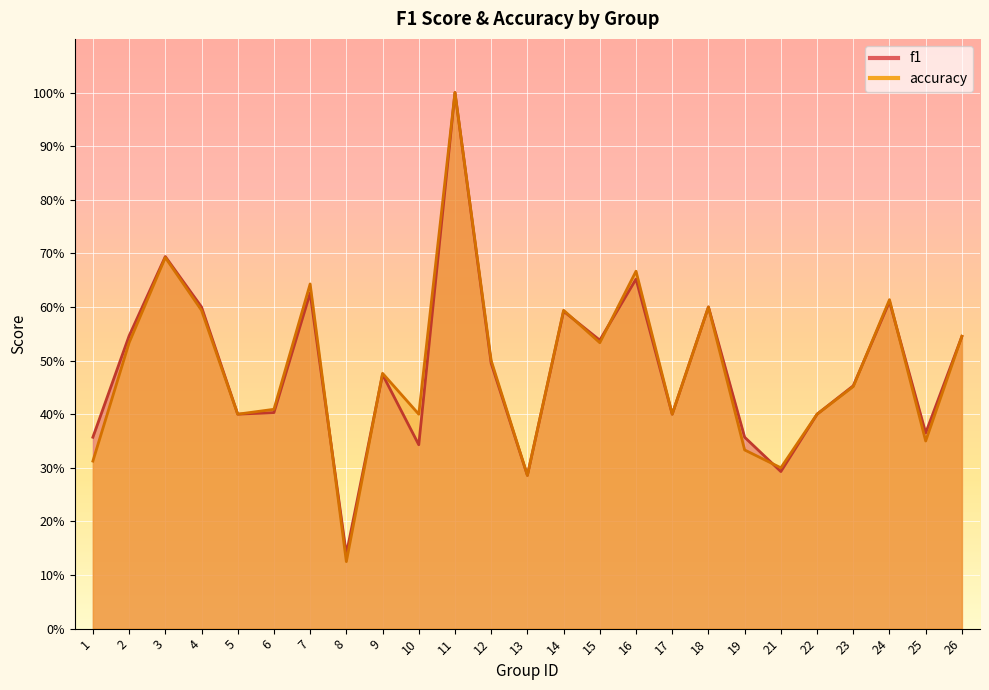

What is the sum of the f1 values at 6 and 1?

0.8